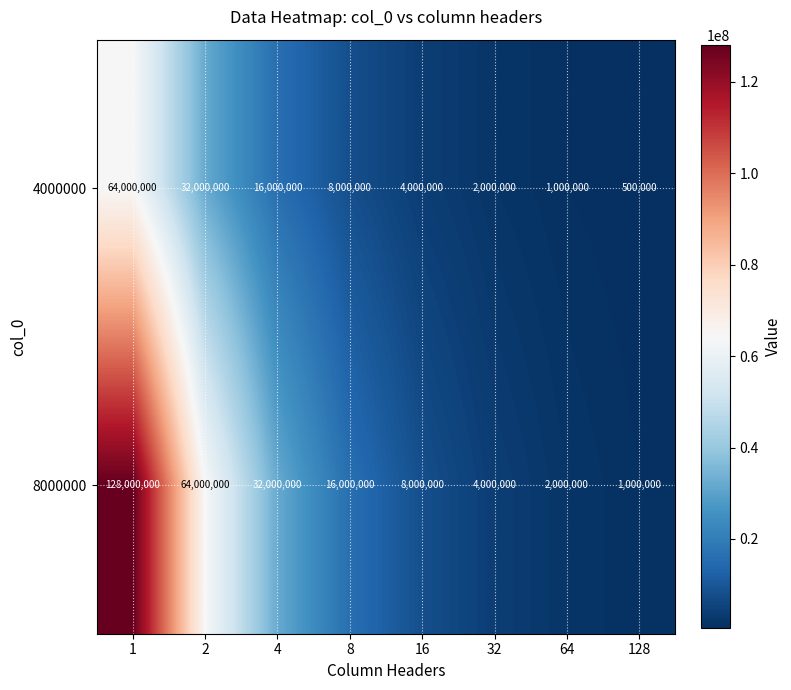

At which category is the sum across all series the highest?

1